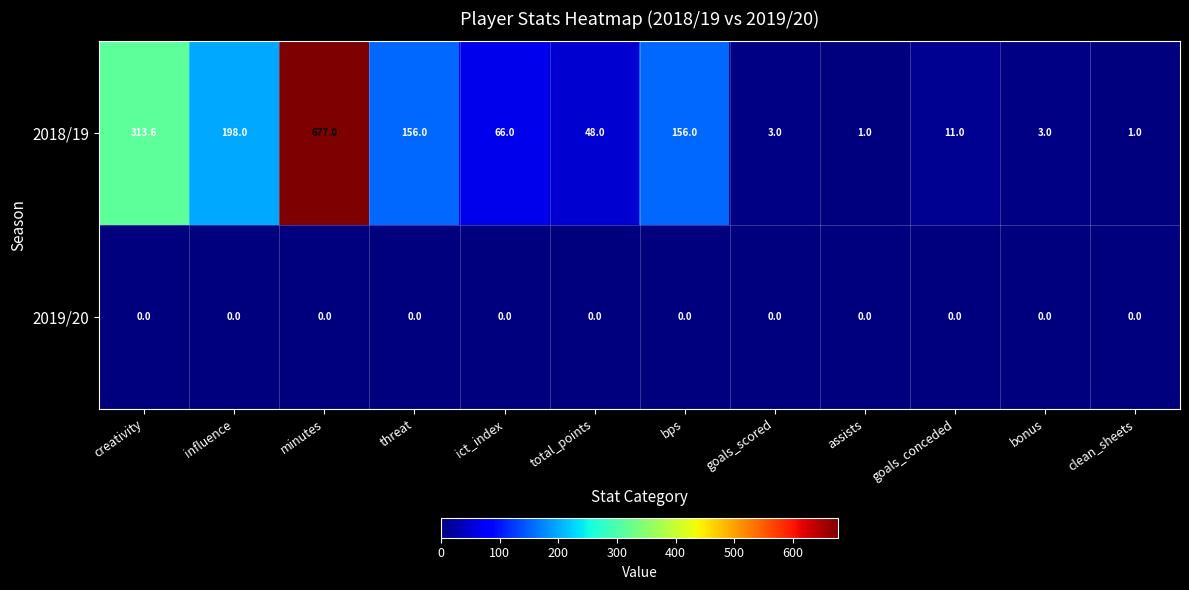

List the series in order of their peak value, highest first.

2018/19, 2019/20